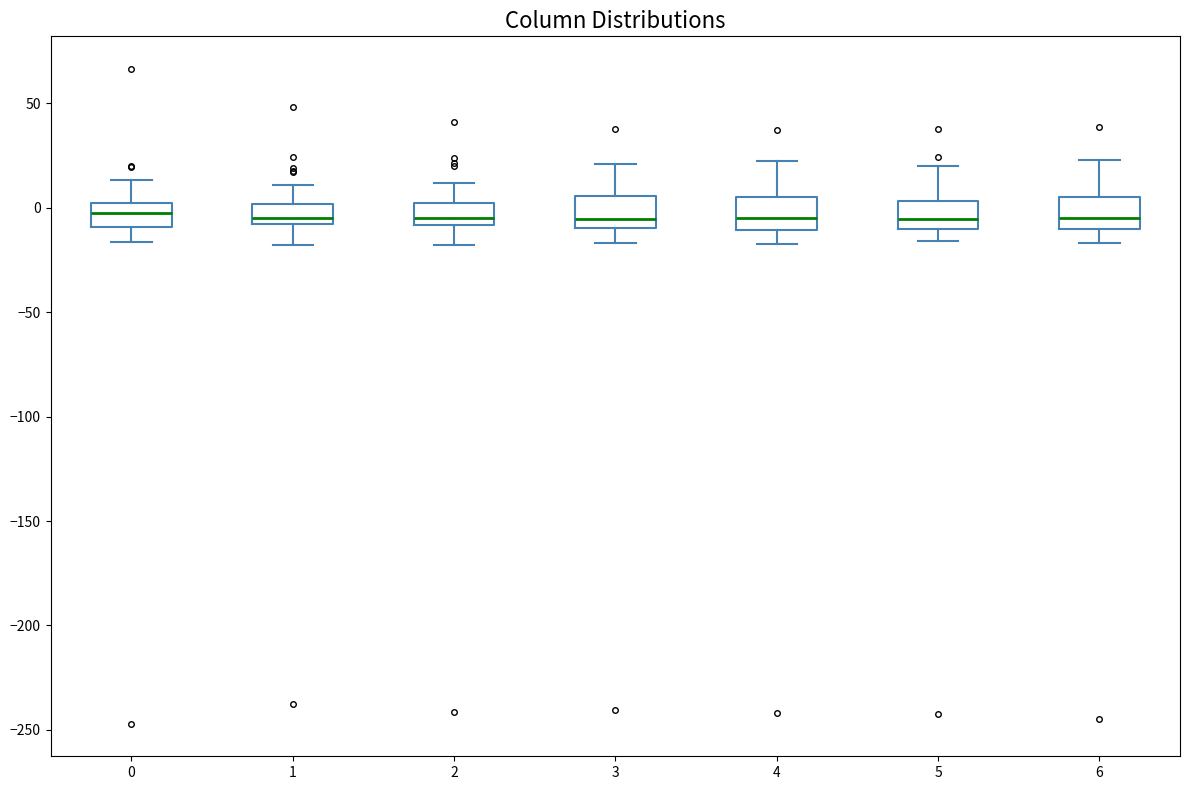

Reading left to right, transcribe this box plot: for each box, give where its median line is, the range the box spans, and where its two whiskers end, as read against the y-axis. The values are not printed on the chart, so give them approximately, as read against the axis.

0: median -5, box -10 to 0, whiskers -15 to 15
1: median -5, box -10 to 0, whiskers -20 to 10
2: median -5, box -10 to 0, whiskers -20 to 10
3: median -5, box -10 to 5, whiskers -15 to 20
4: median -5, box -10 to 5, whiskers -15 to 20
5: median -5, box -10 to 5, whiskers -15 to 20
6: median -5, box -10 to 5, whiskers -15 to 25